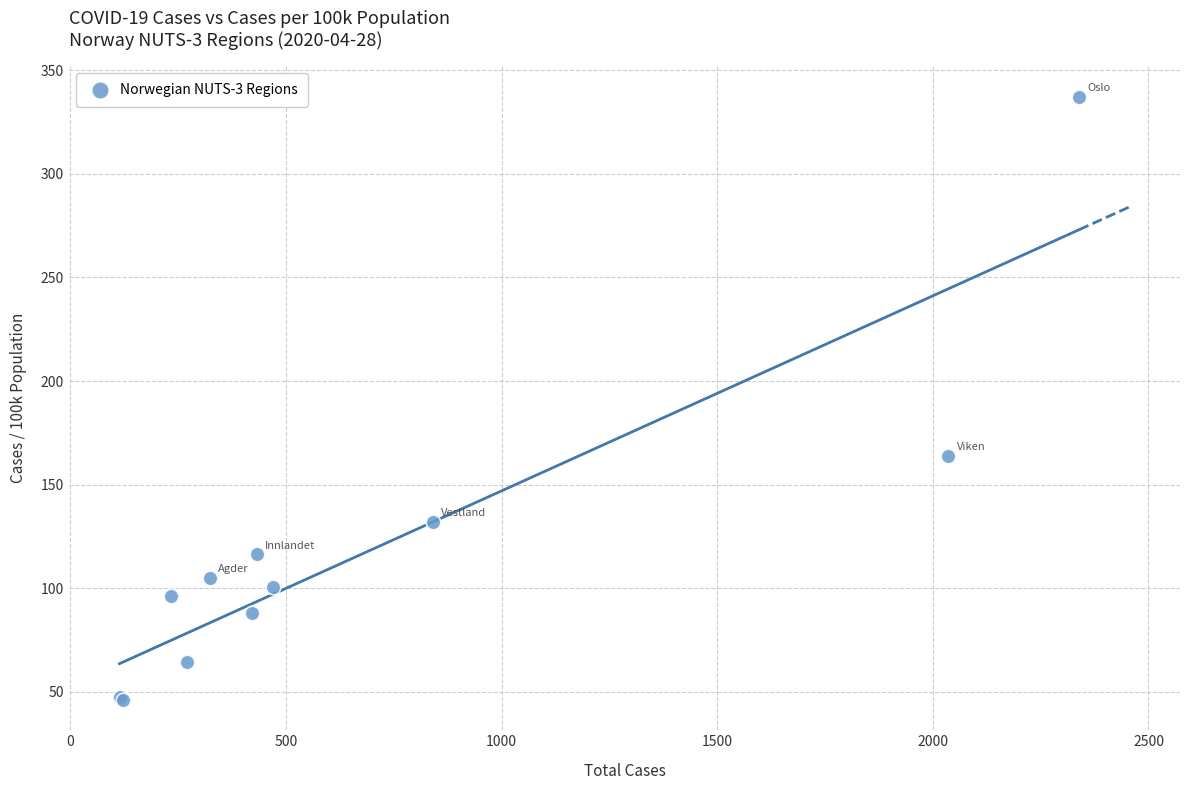

What Y value in the scatter plot is closest to 191?

164.0